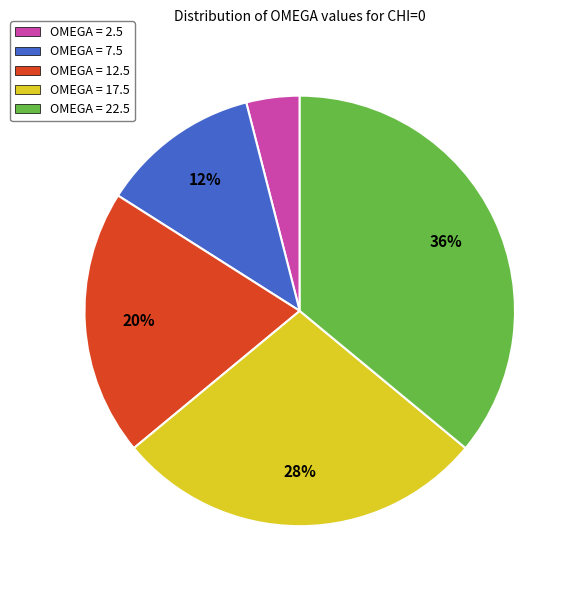

What is the ratio of the value at OMEGA = 7.5 to the value at OMEGA = 12.5?

0.6